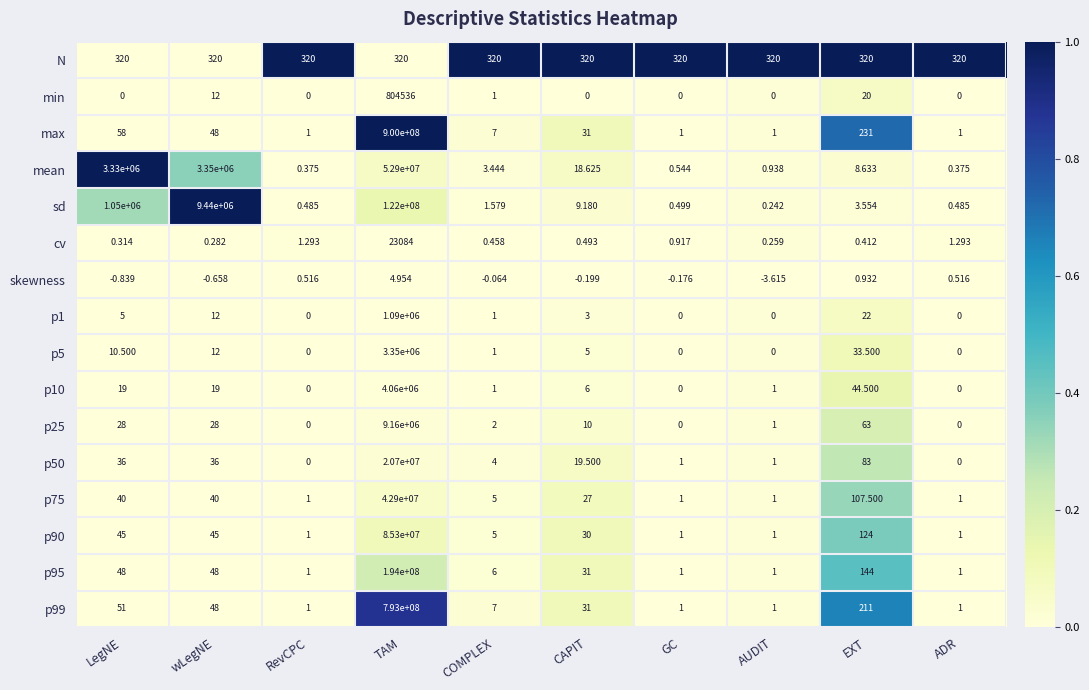

At which category is the sum across all series the highest?

TAM